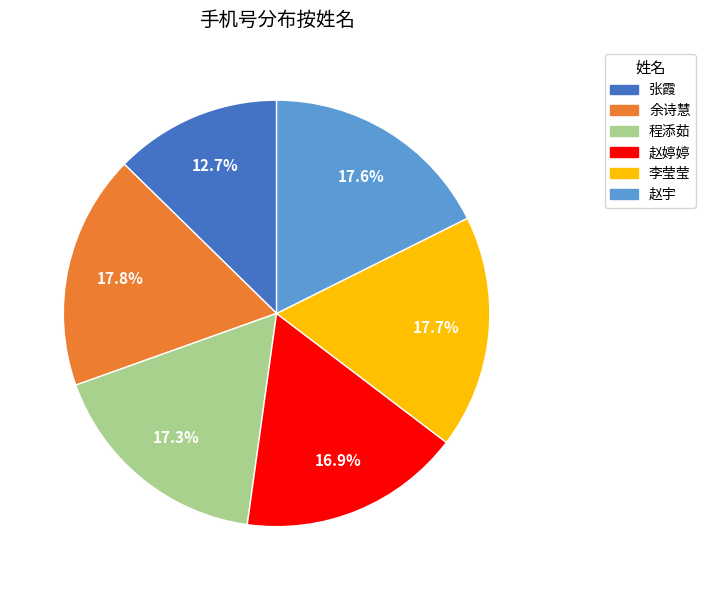

Count the number of slices in the pie.

6